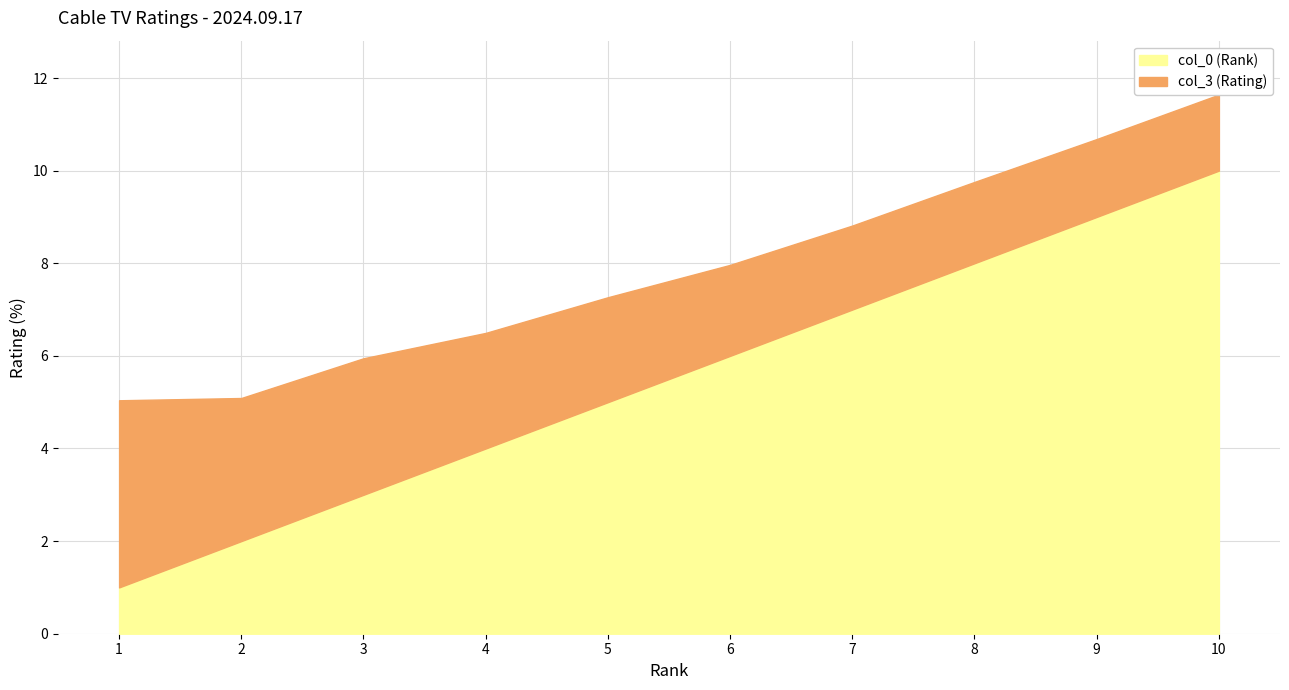

Rank the categories by value from highest to lowest.

10, 9, 8, 7, 6, 5, 4, 3, 2, 1